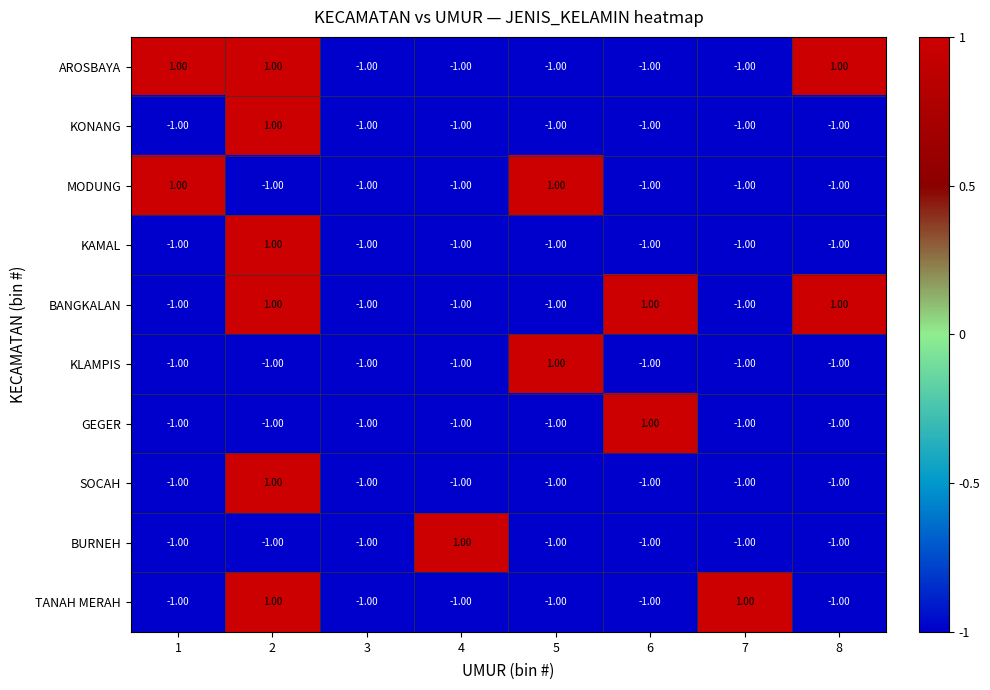

At how many categories does at least one series exceed 0?

7